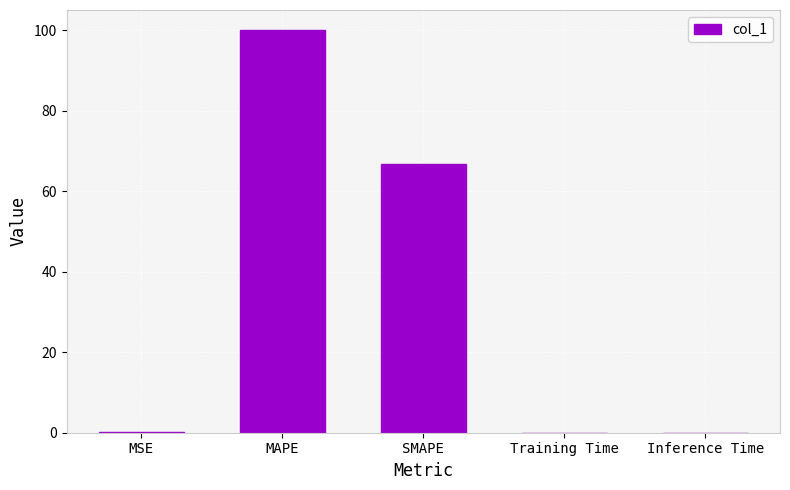

What is the sum of the values at MAPE and SMAPE?

166.7